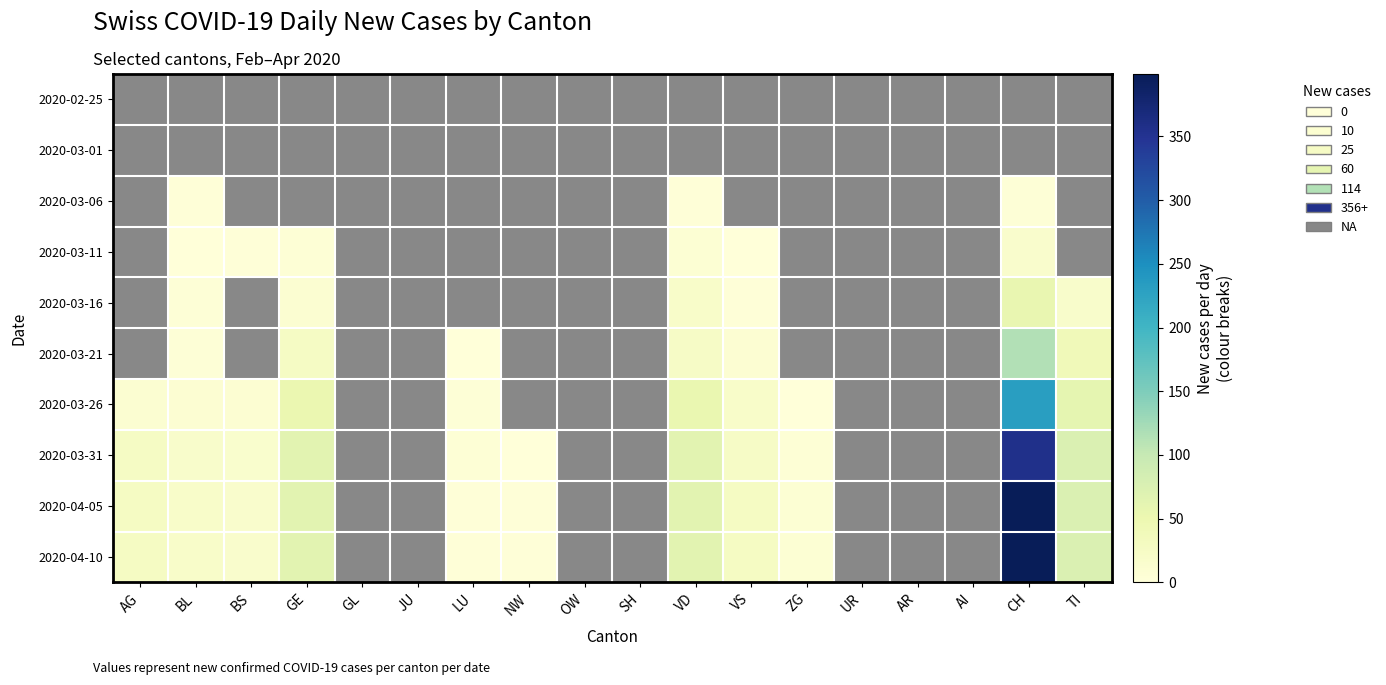

What is the approximate value of 2020-04-05 at NW?

2.0